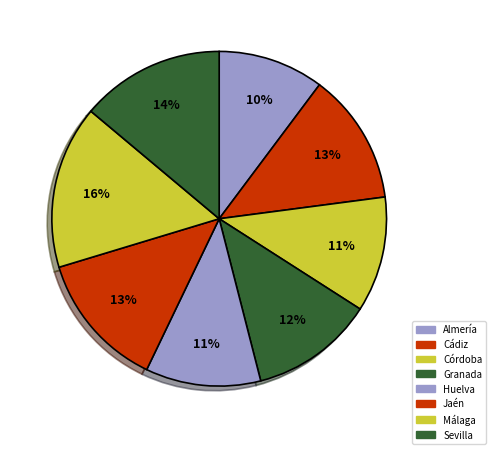

To the nearest percent, what percentage of the pie is Granada?

12%